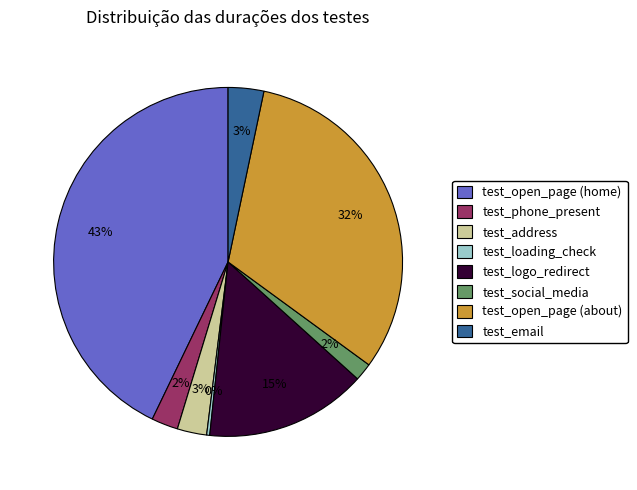

How many segments does this pie chart have?

8